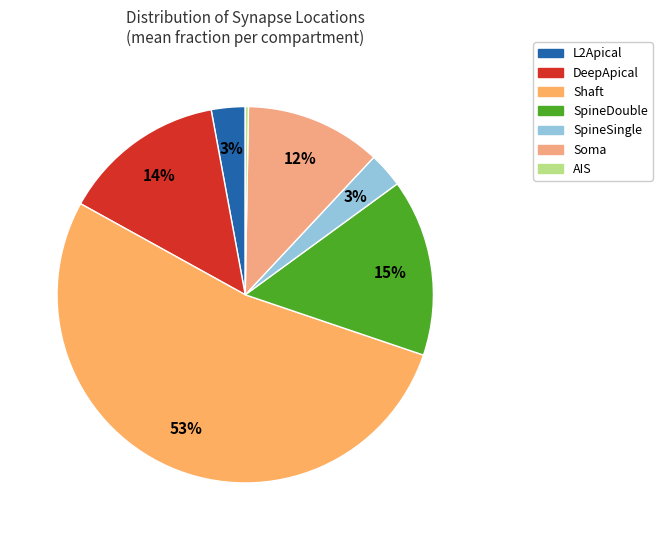

To the nearest percent, what is the difference between the largest and smallest slice percentages?

53%